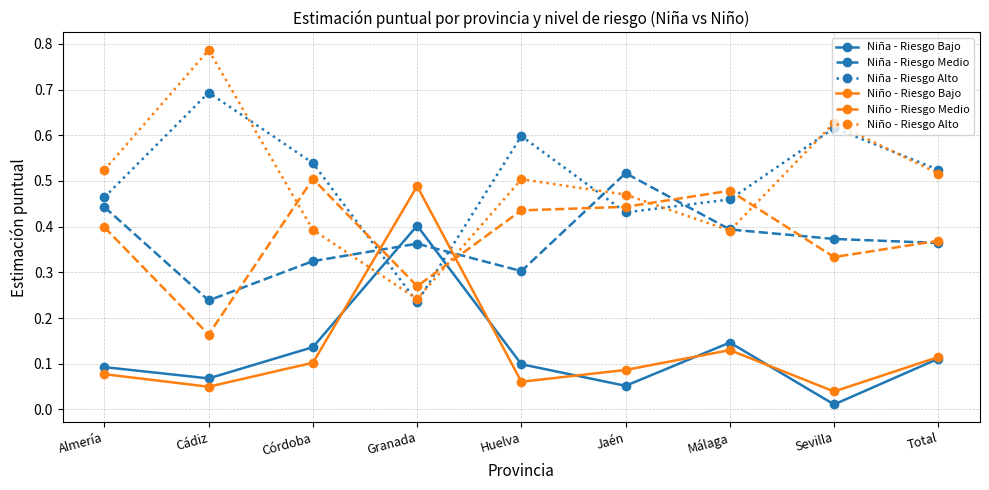

What position from the left is Almería?

1